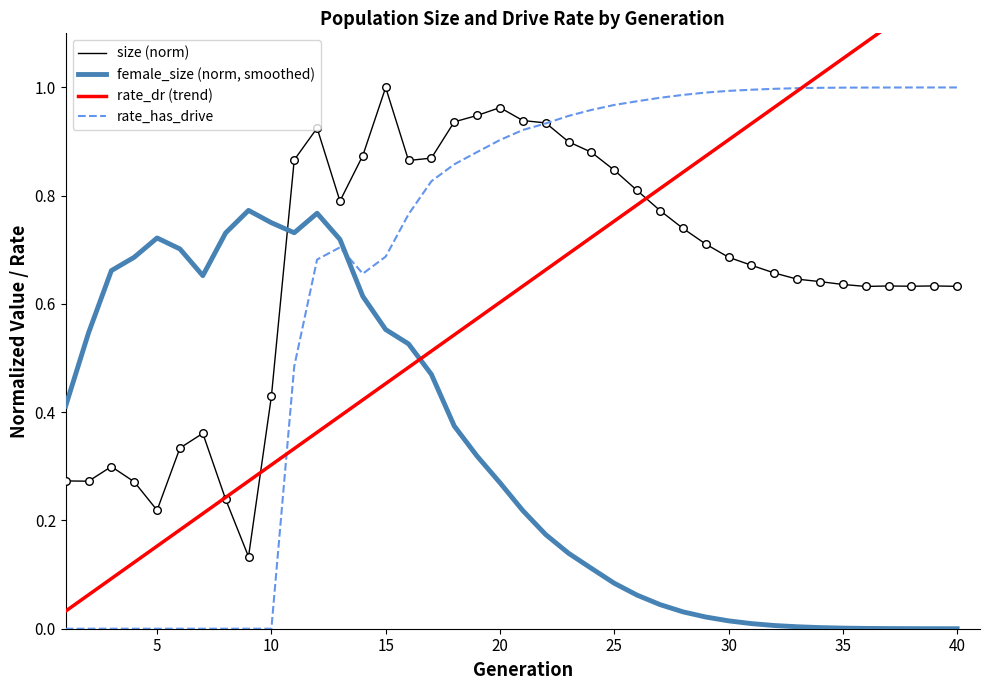

At how many categories does at least one series exceed 0?

40